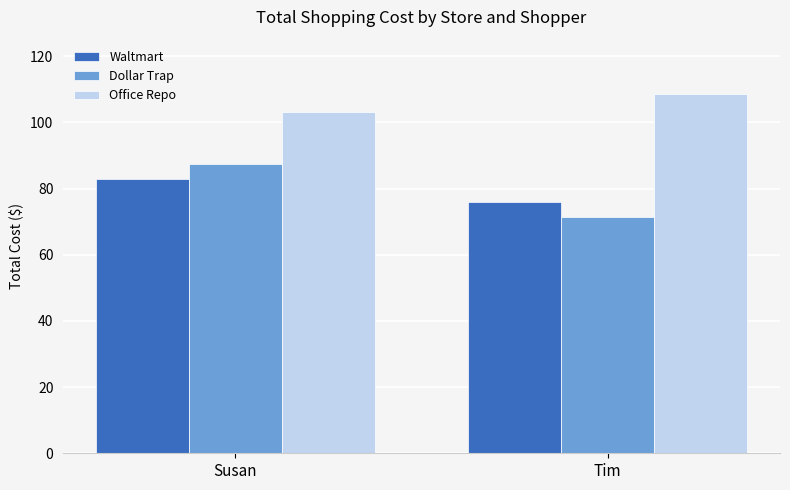

What is the sum of all Waltmart values?

158.7